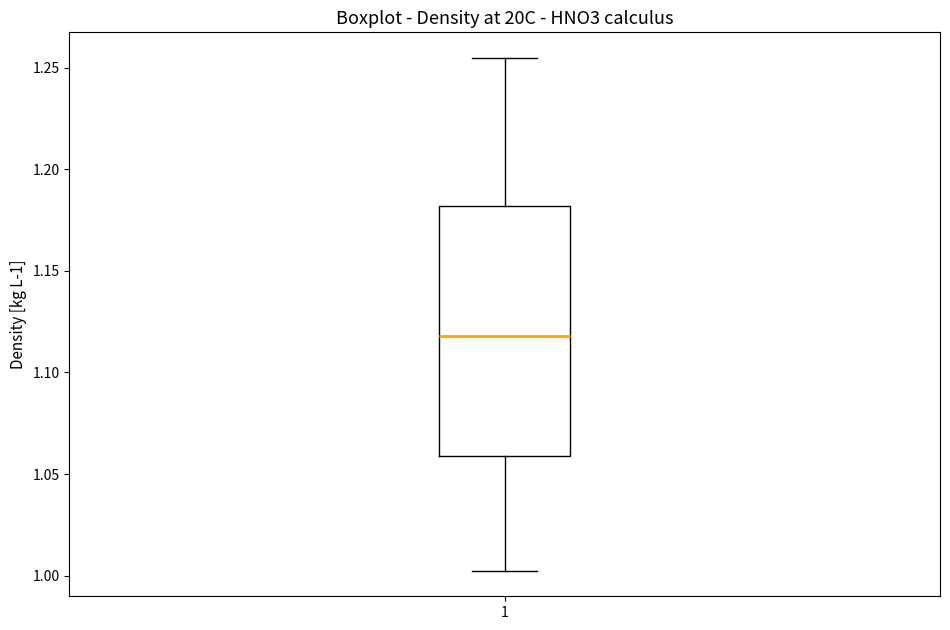

Where does the upper whisker of the box at x = 1 end on the y-axis? The values are not printed on the chart, so give them approximately, as read against the axis.

1.255